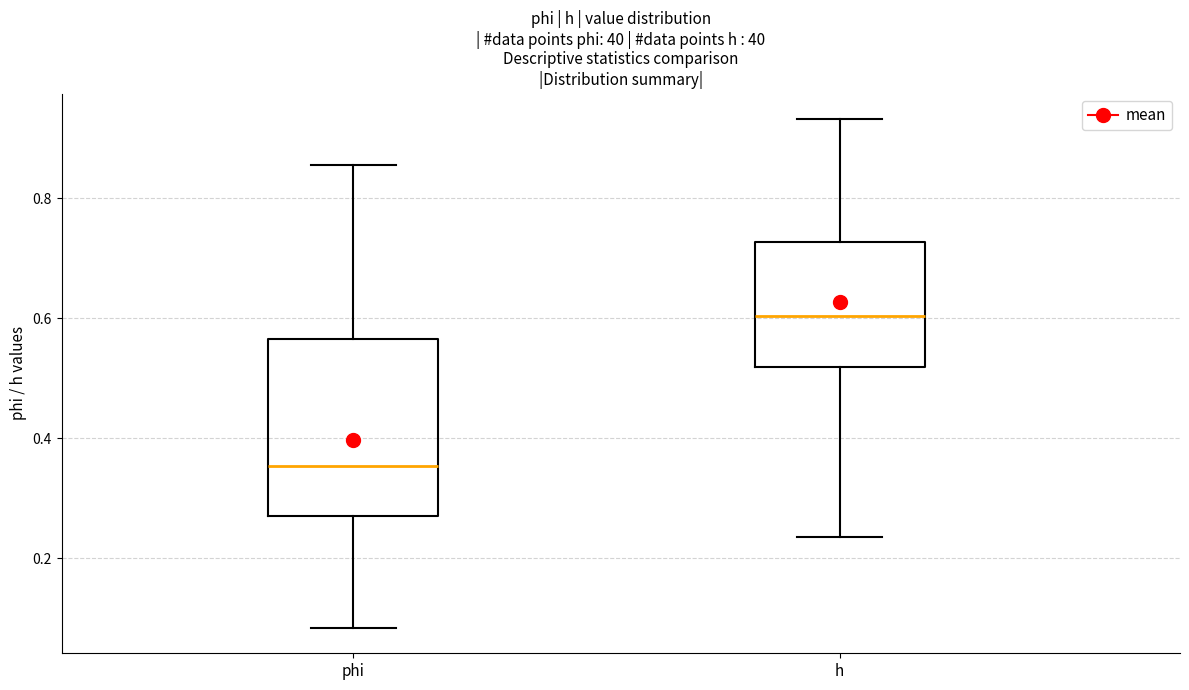

Which box has the highest median line?

h